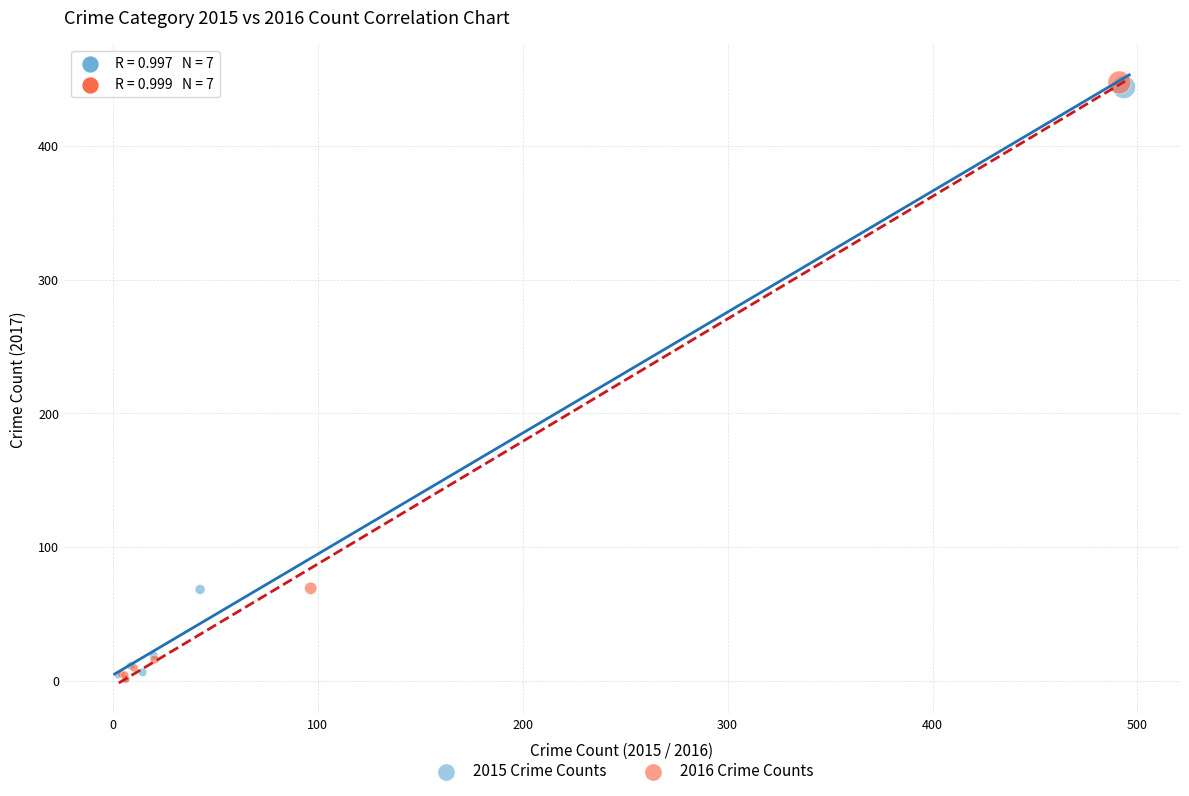

Which series has the largest Y range (max minus min)?

2016 Crime Counts